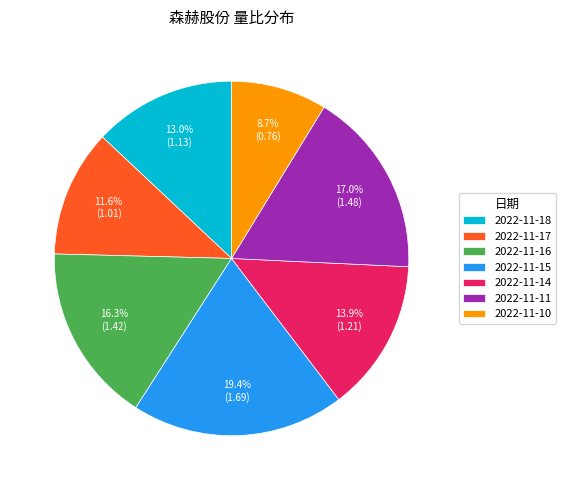

Combined, what portion of the pie is 2022-11-11 and 2022-11-10?

25.7%